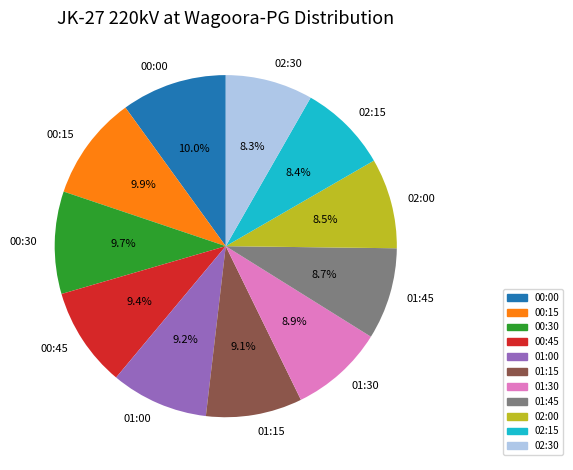

How many segments does this pie chart have?

11